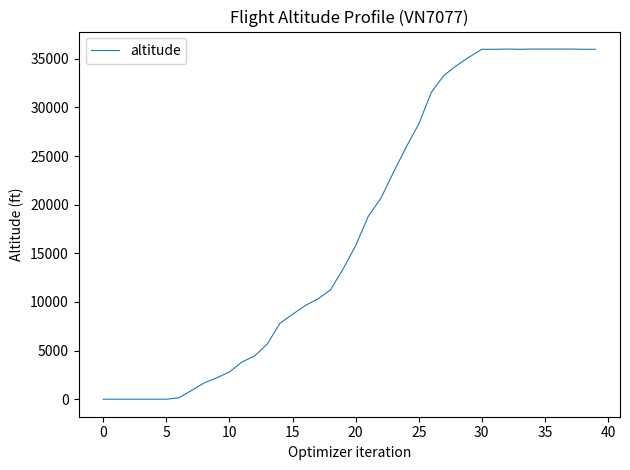

What is the difference between the maximum and minimum values?

36000